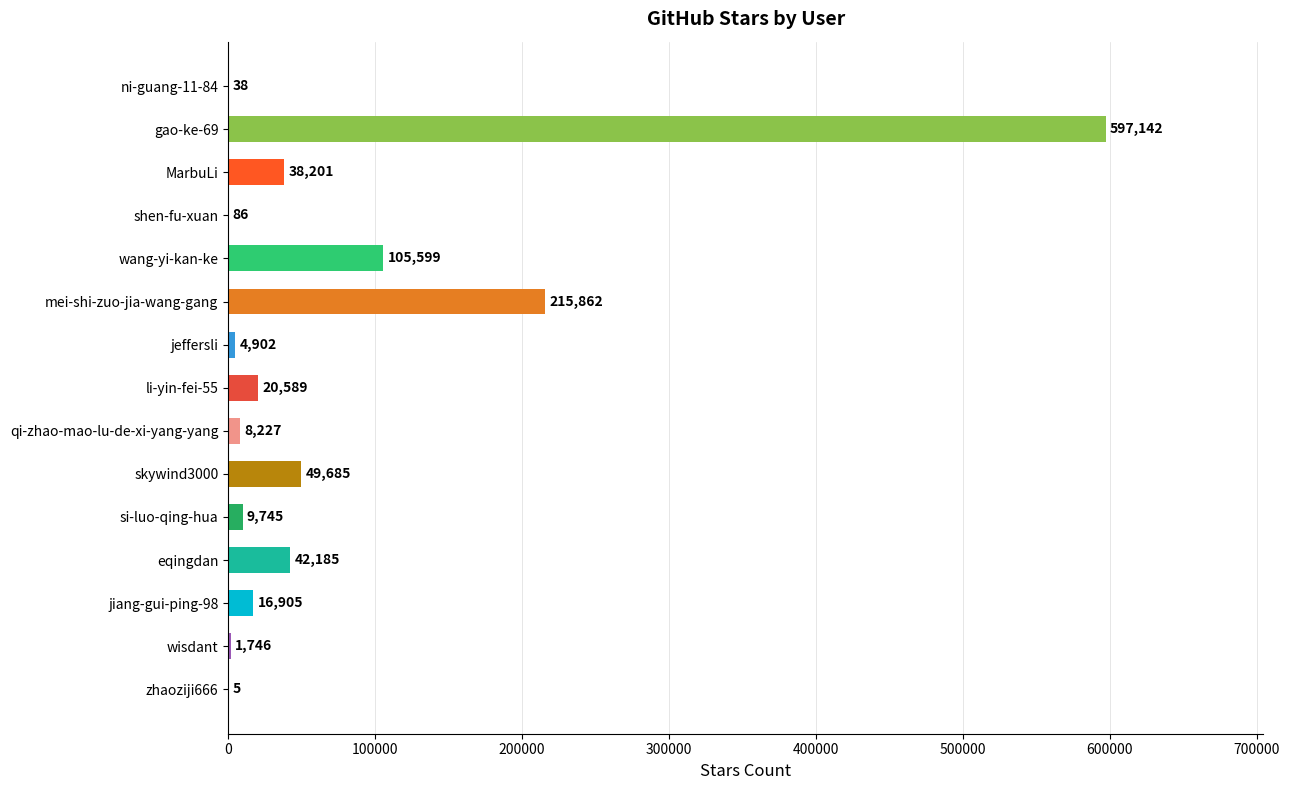

The value at gao-ke-69 is 597142. True or false?

True